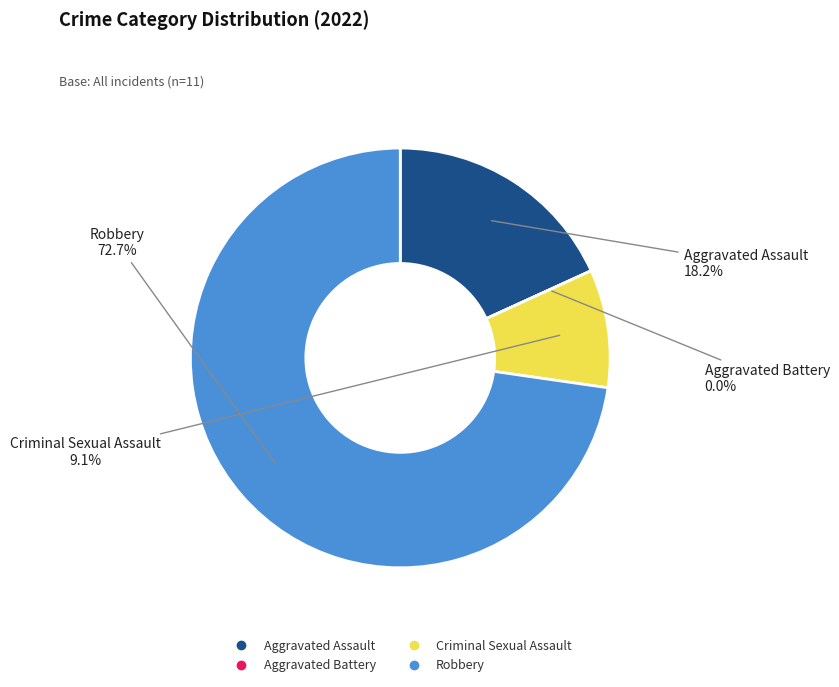

Which category has the biggest portion of the pie?

Robbery